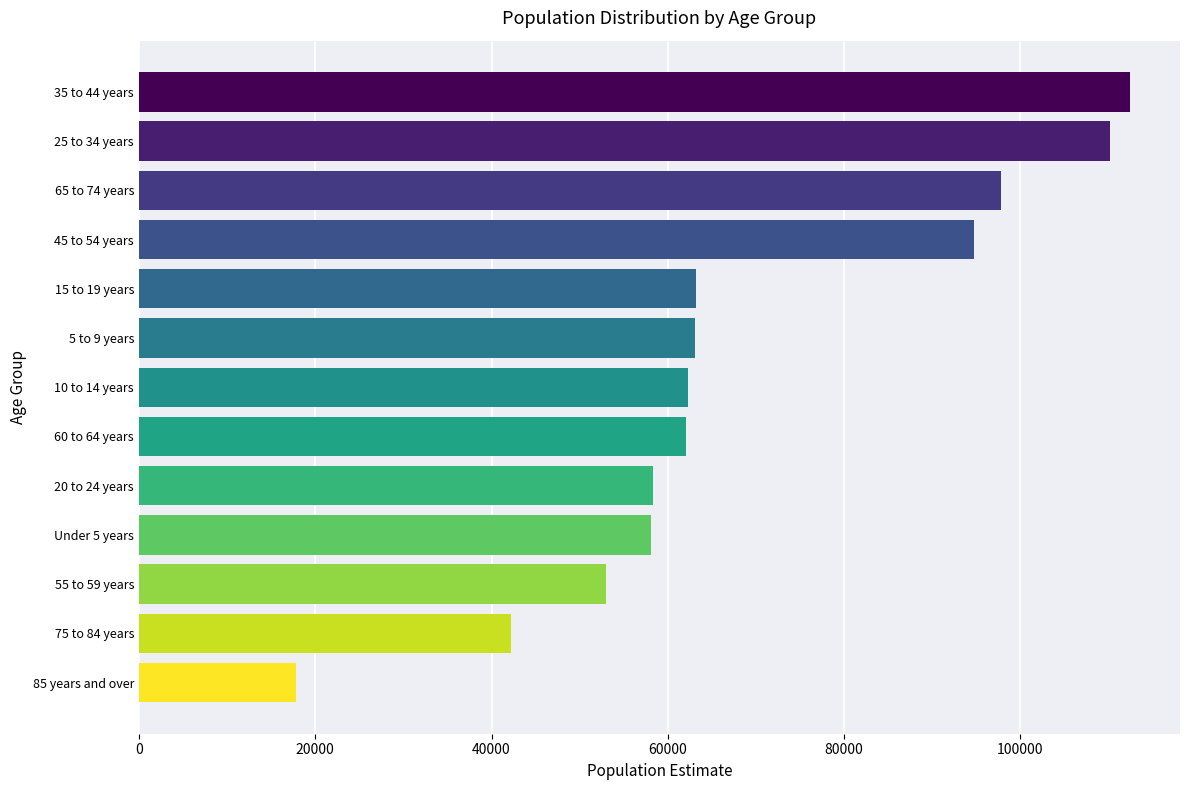

The value at Under 5 years is 35913. True or false?

False